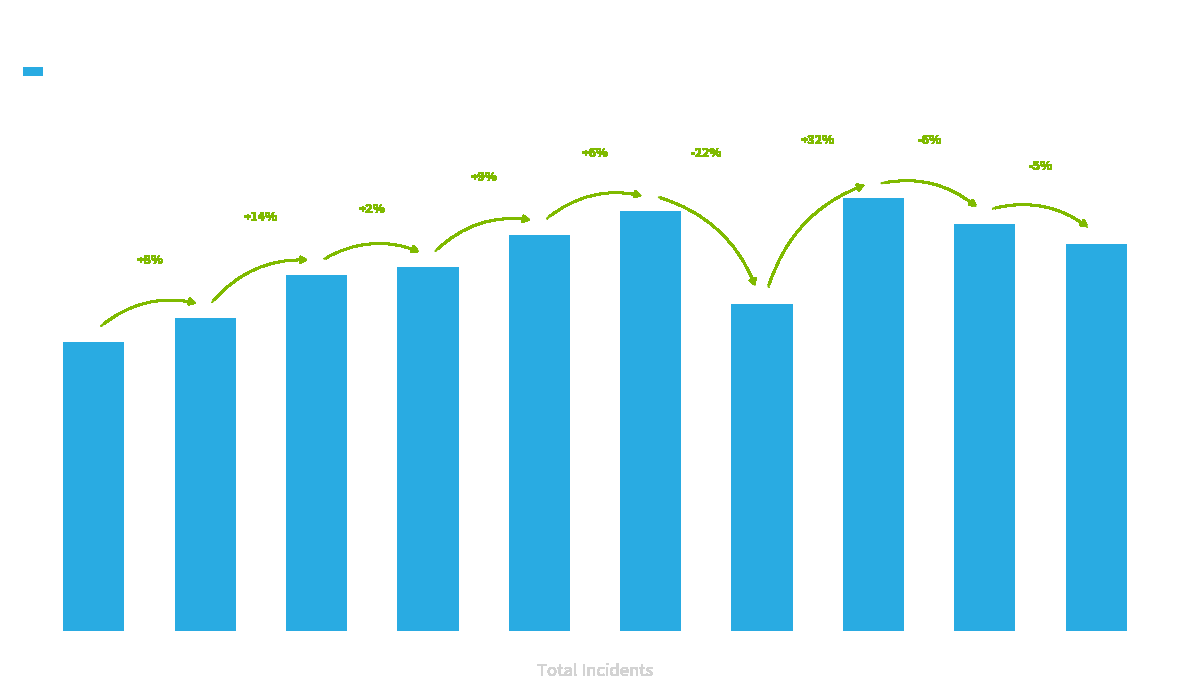

Which has a higher value, 2024 or 2018?

2024